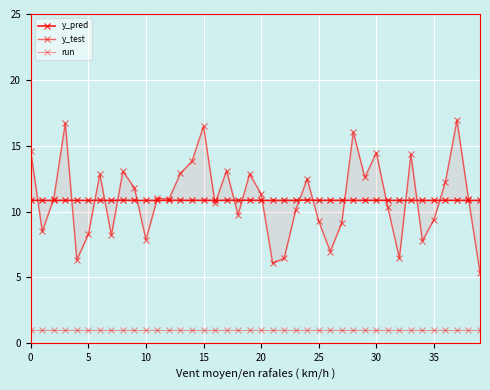

How many lines are shown in the chart?

3